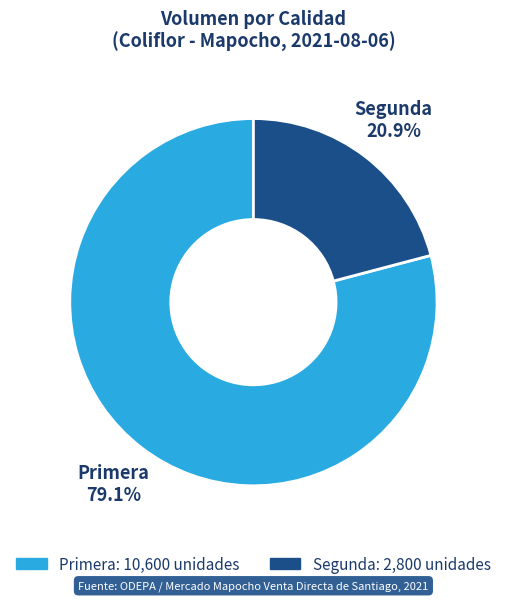

What portion of the pie excludes Segunda?

79.1%